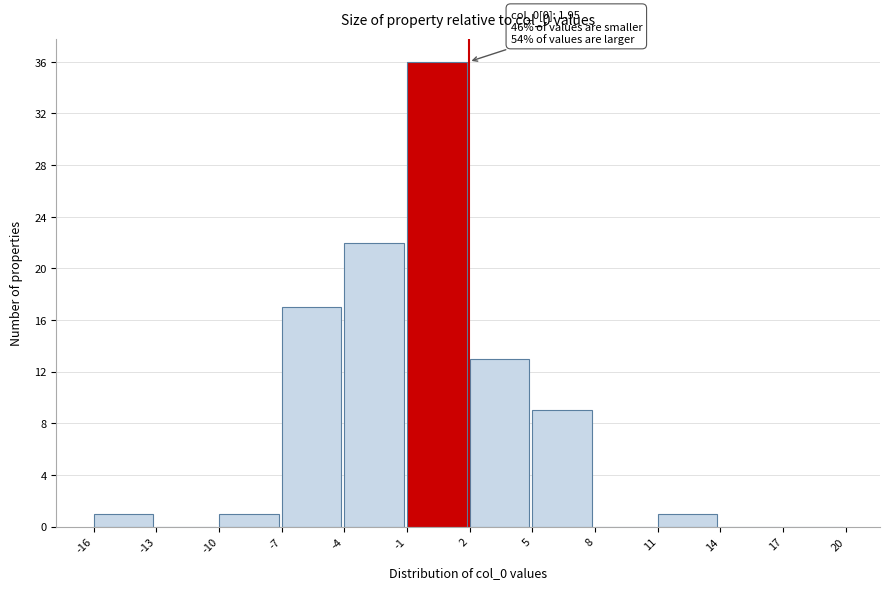

Which range on the x-axis has the tallest bar?

-1 to 2